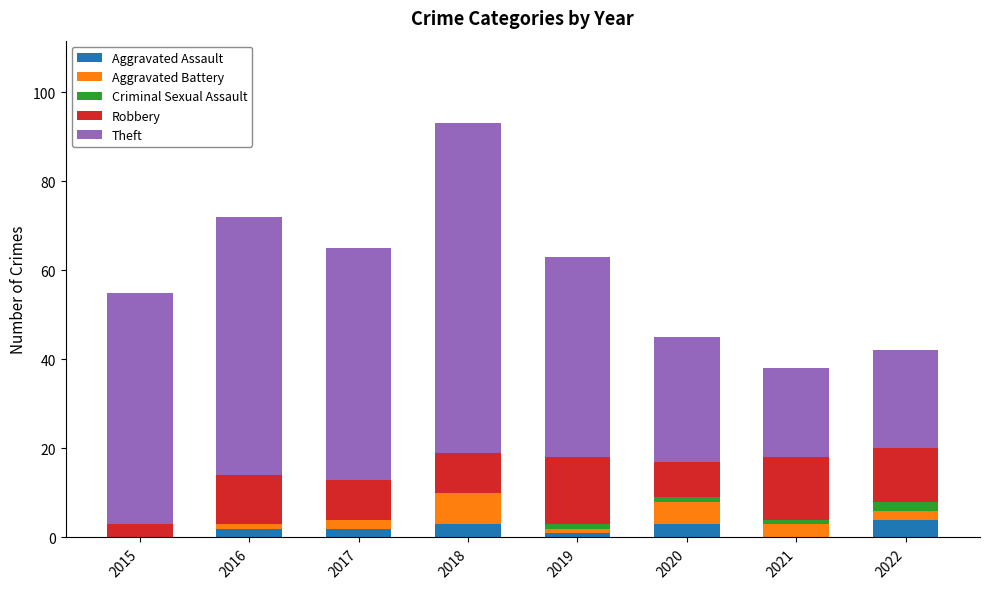

At which category is the sum across all series the highest?

2018